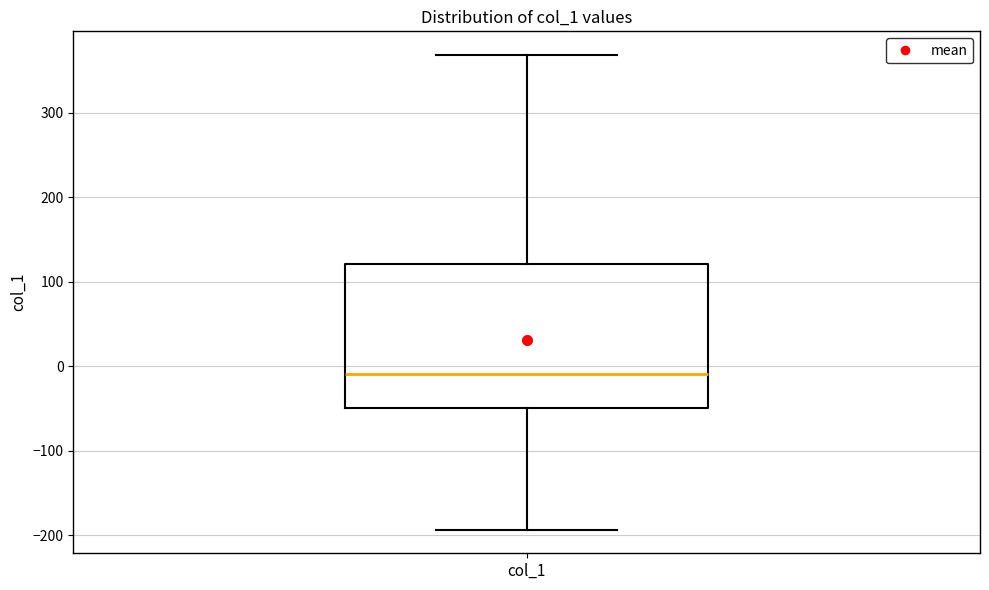

Transcribe this box plot: give where the median line is, the range the box spans, and where the two whiskers end, as read against the y-axis. The values are not printed on the chart, so give them approximately, as read against the axis.

median -10, box -50 to 120, whiskers -190 to 370